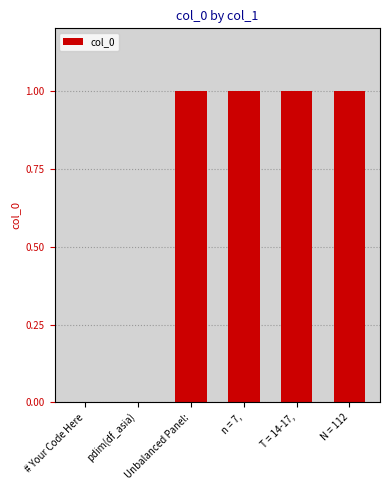

What is the ratio of the value at T = 14-17, to the value at Unbalanced Panel:?

1.0